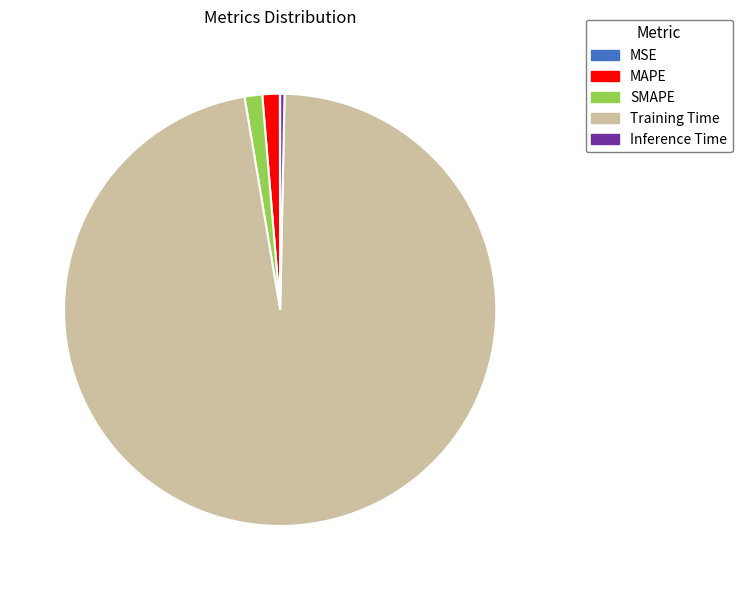

Which has a higher value, Training Time or MAPE?

Training Time